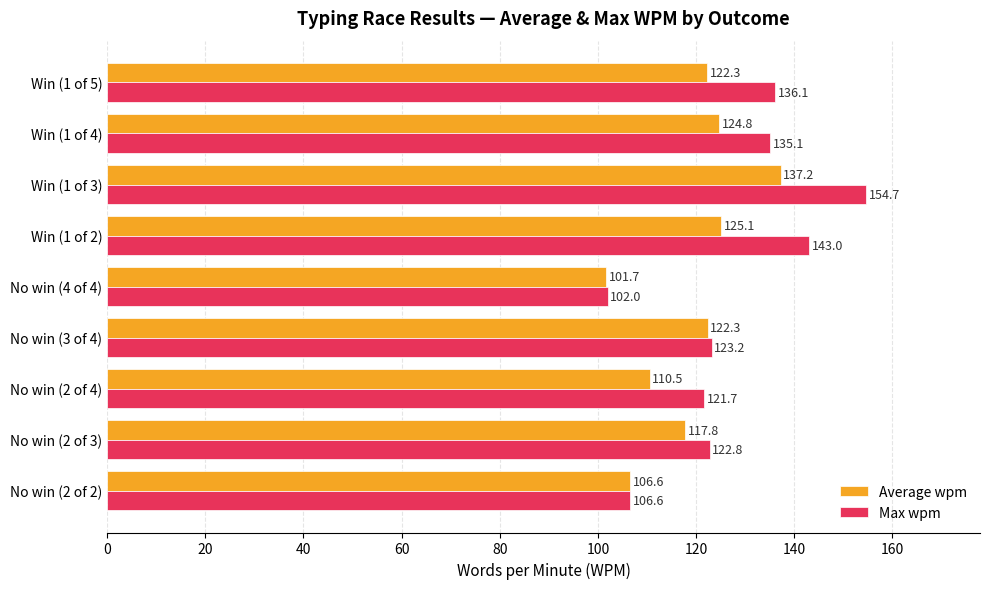

What is the difference between the maximum and second lowest values in the Max wpm series?

48.1